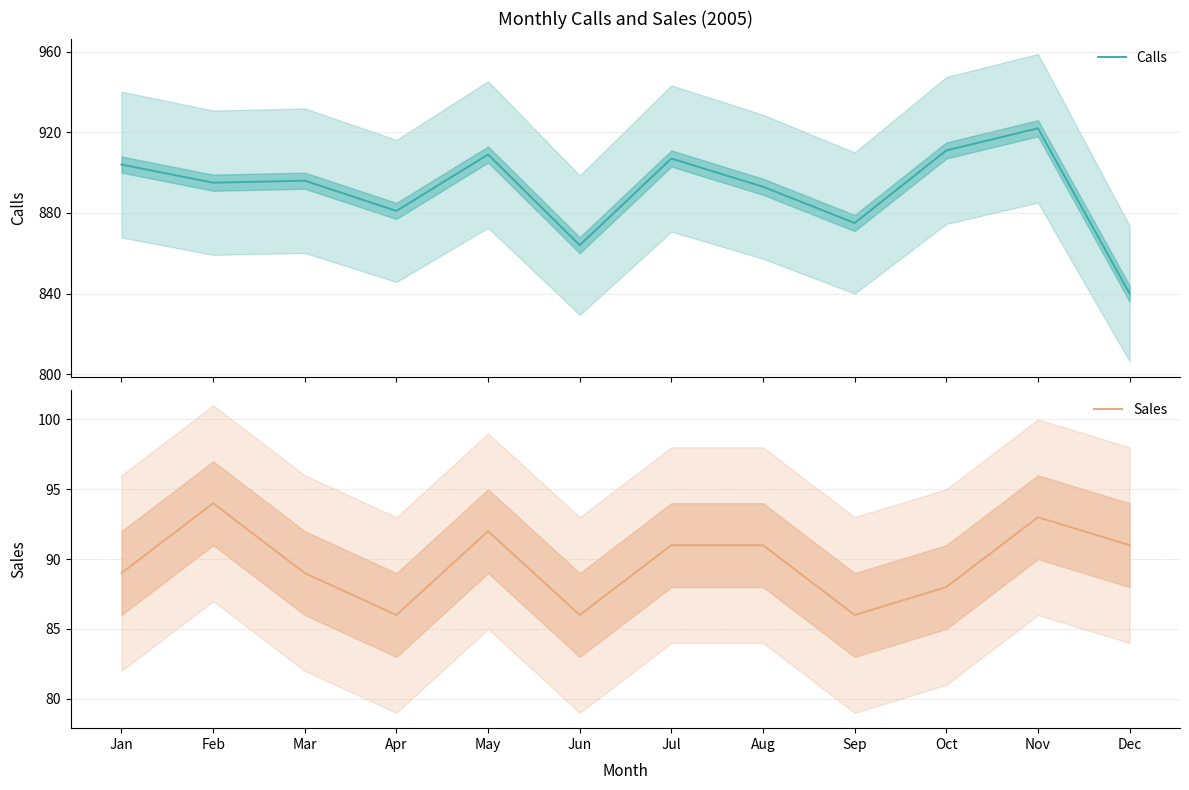

At which label is Calls closest to 881?

Apr